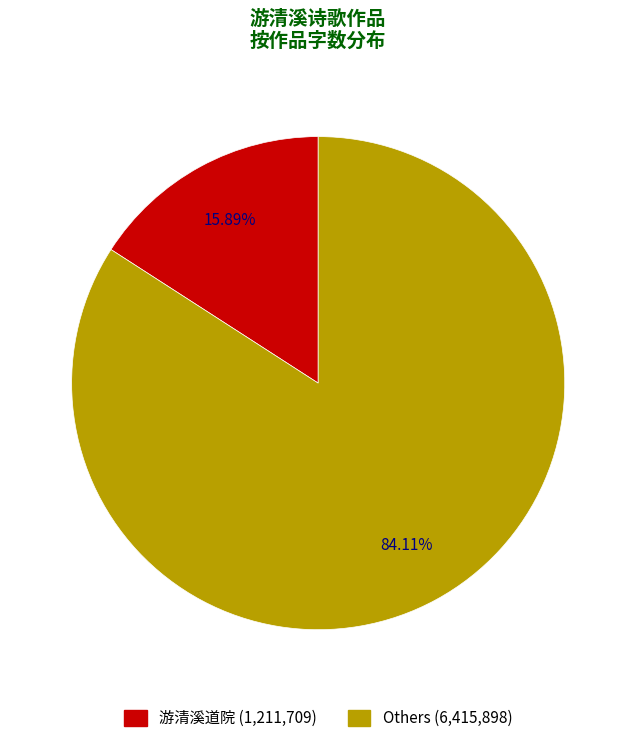

Does any single category account for the majority?

Yes